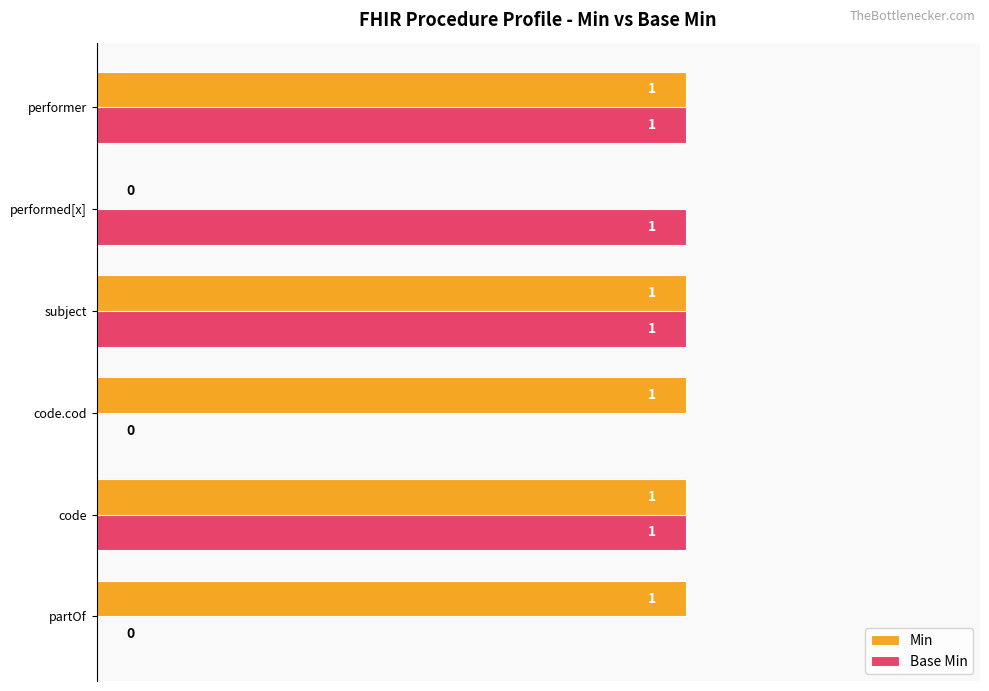

Between partOf and subject, which series saw the biggest shift?

Base Min